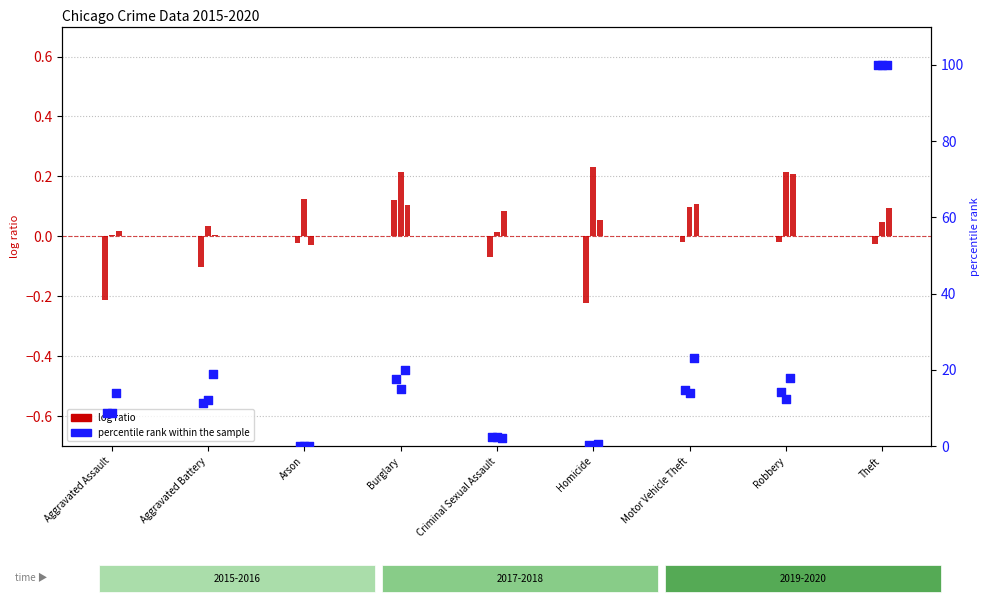

Which has a higher value, Burglary or Aggravated Battery?

Burglary